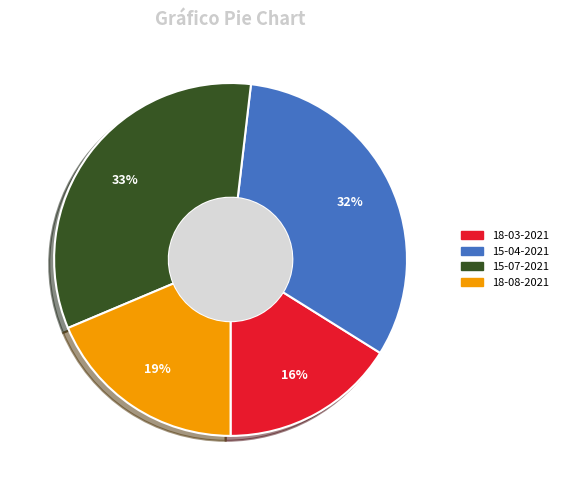

What is the smallest slice in the pie chart?

18-03-2021